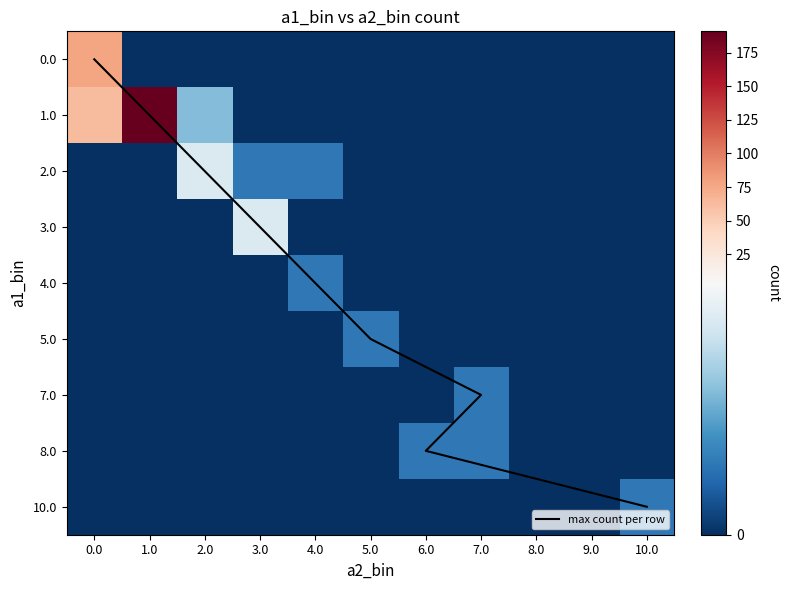

The value of 0.0 at 8.0 is 0. True or false?

True